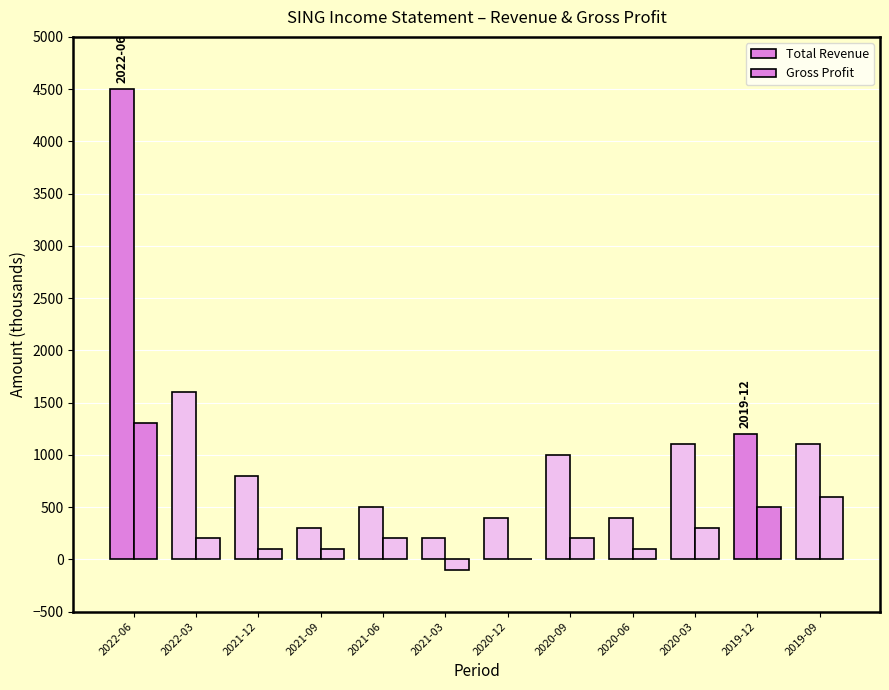

Which series has the largest range (max minus min)?

Total Revenue